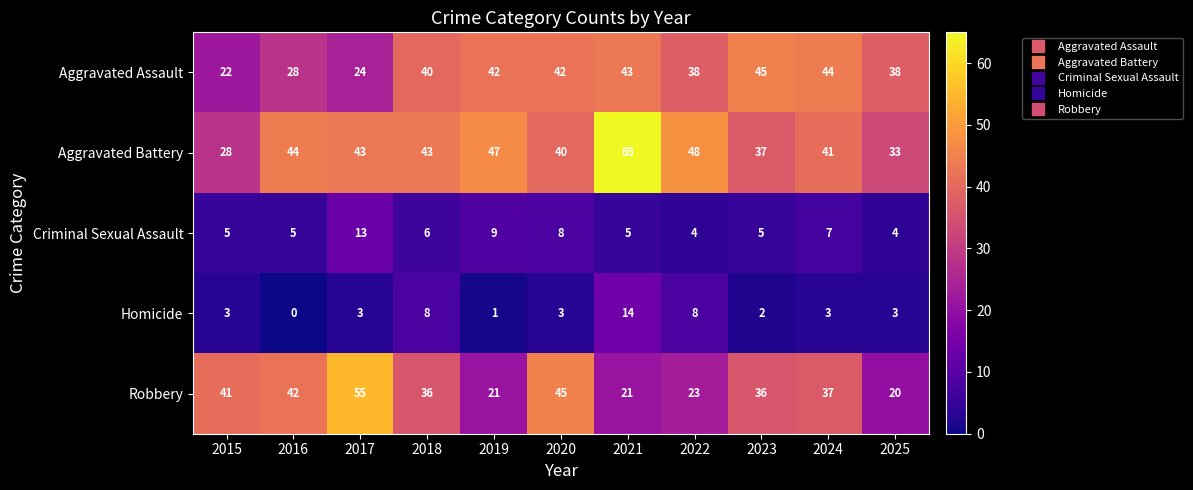

What is the approximate value of Criminal Sexual Assault at 2022?

4